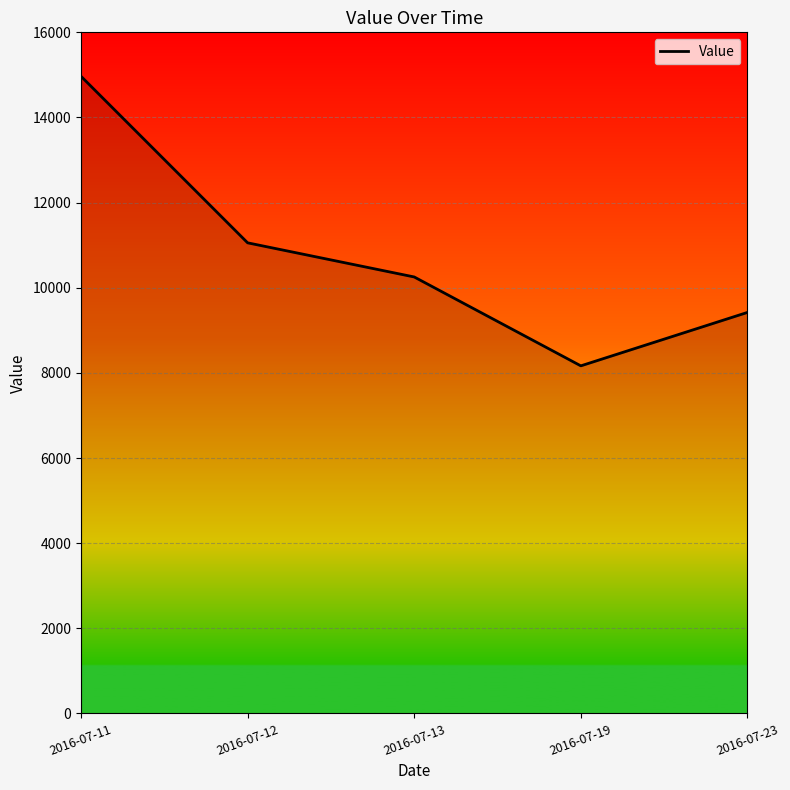

Is it true that the value at 2016-07-11 is 21785?

False